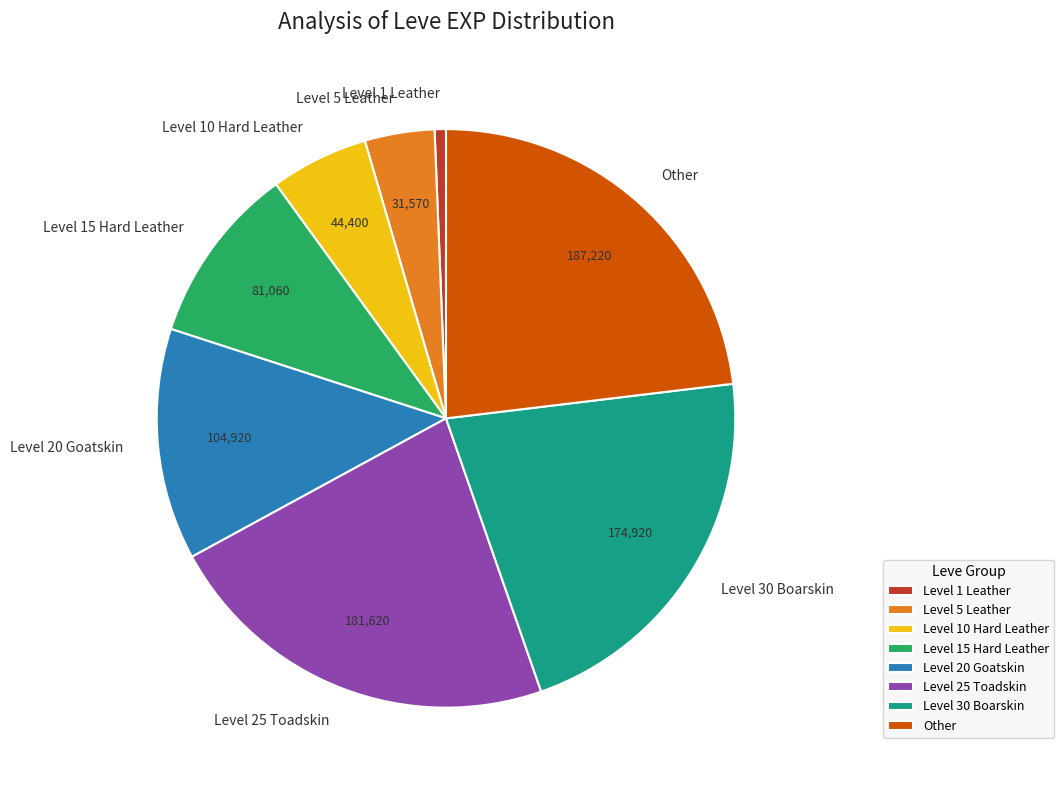

The Level 20 Goatskin slice represents 21% of the pie. True or false?

False